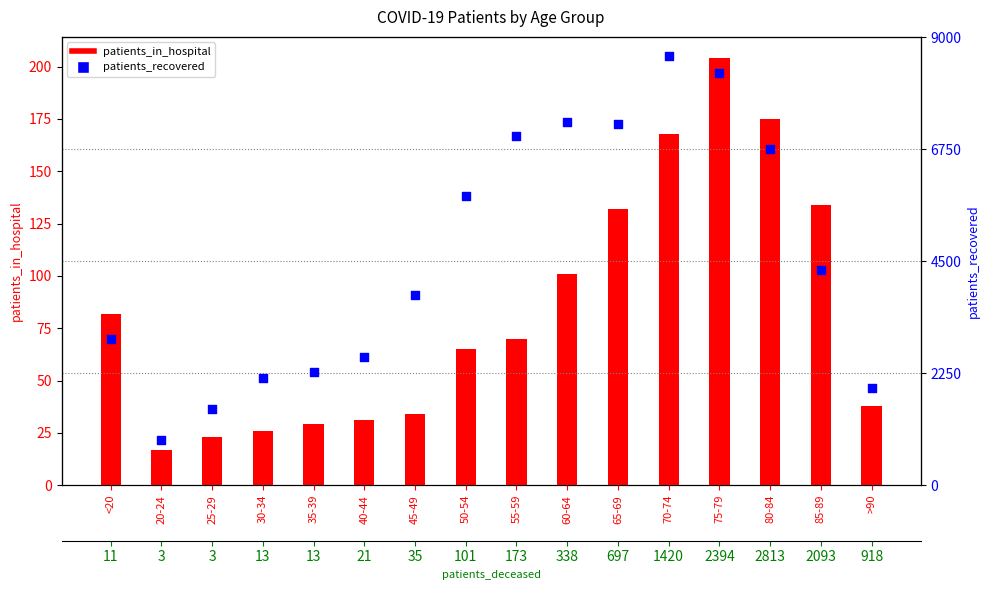

Which series has the largest Y range (max minus min)?

patients_recovered